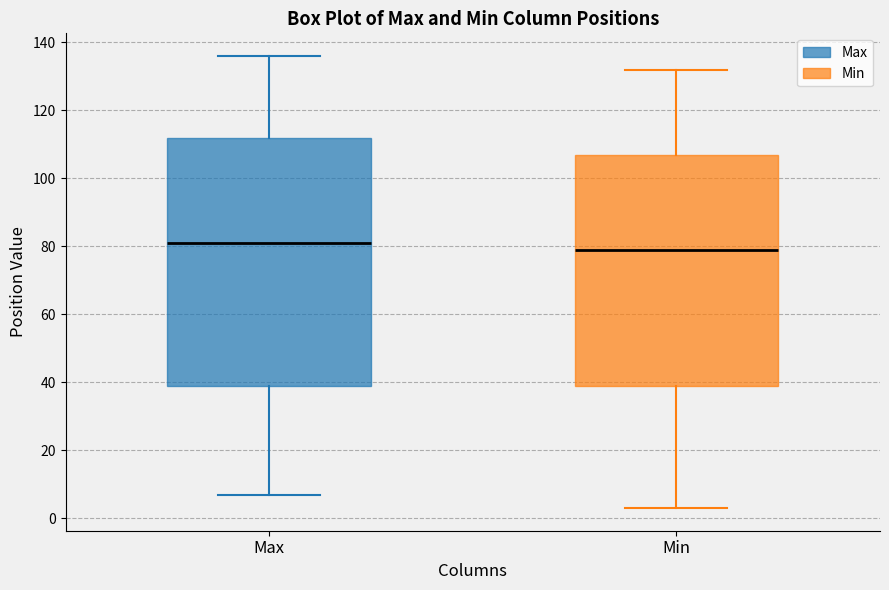

Reading left to right, transcribe this box plot: for each box, give where its median line is, the range the box spans, and where its two whiskers end, as read against the y-axis. The values are not printed on the chart, so give them approximately, as read against the axis.

Max: median 82, box 40 to 112, whiskers 8 to 136
Min: median 80, box 40 to 108, whiskers 4 to 132